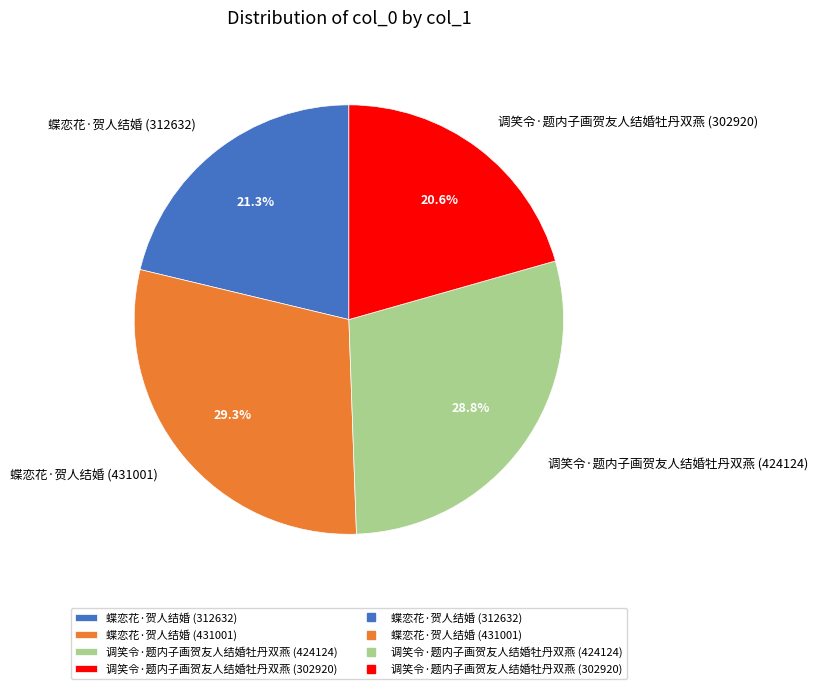

To the nearest percent, what is the combined percentage of 调笑令·题内子画贺友人结婚牡丹双燕 (302920) and 蝶恋花·贺人结婚 (431001)?

50%